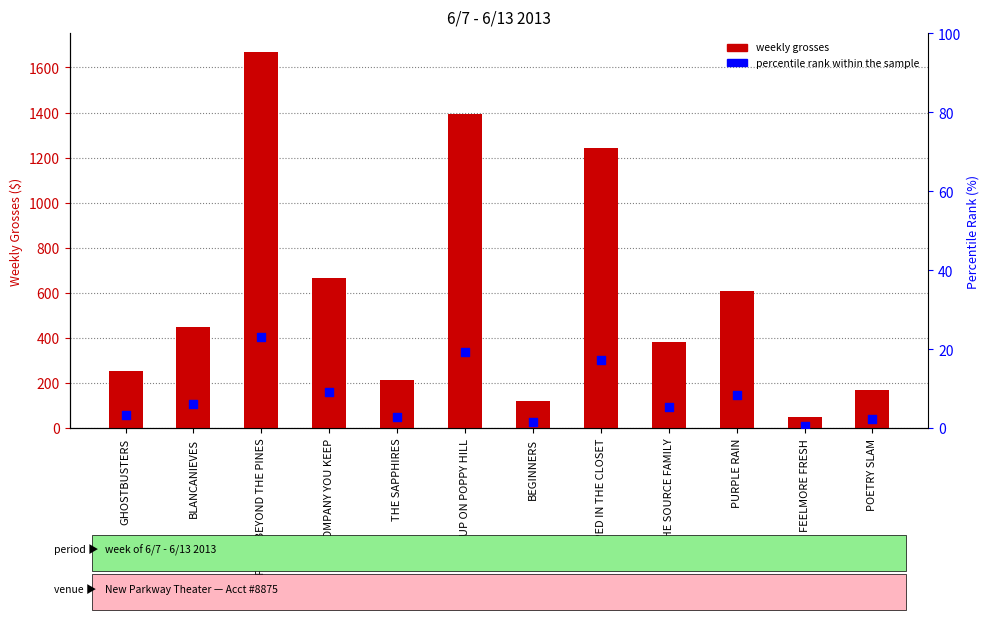

What is the total value across all series at PURPLE RAIN?

619.5